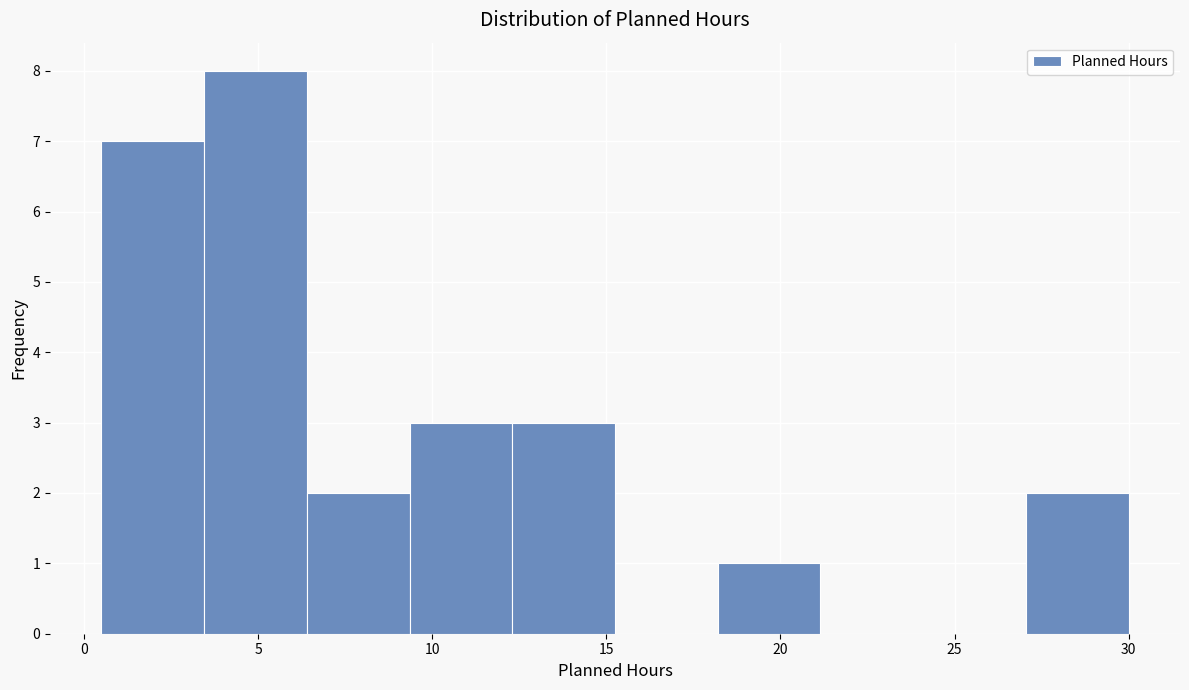

Over which range of the x-axis is the bar tallest?

3.45 to 6.40